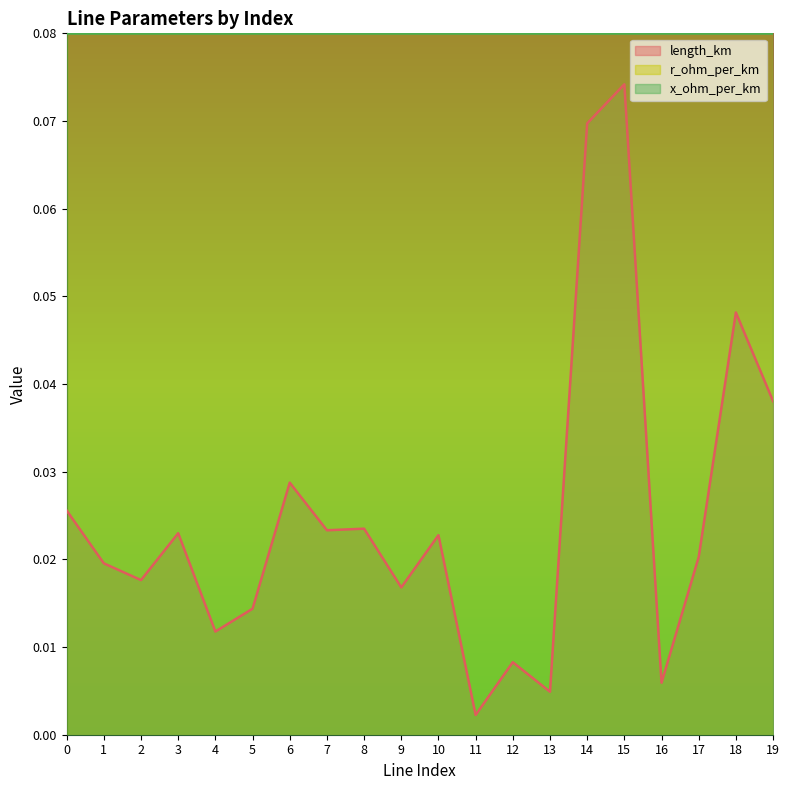

What is the maximum value for length_km?

0.1